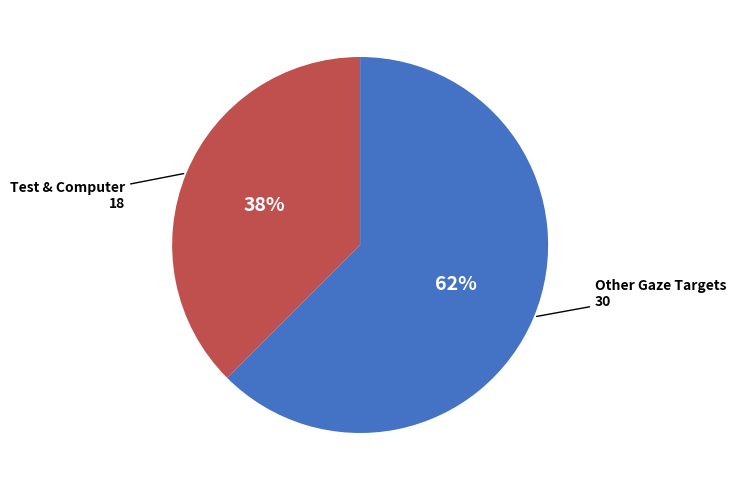

Between Other Gaze Targets and Test & Computer, which is larger?

Other Gaze Targets